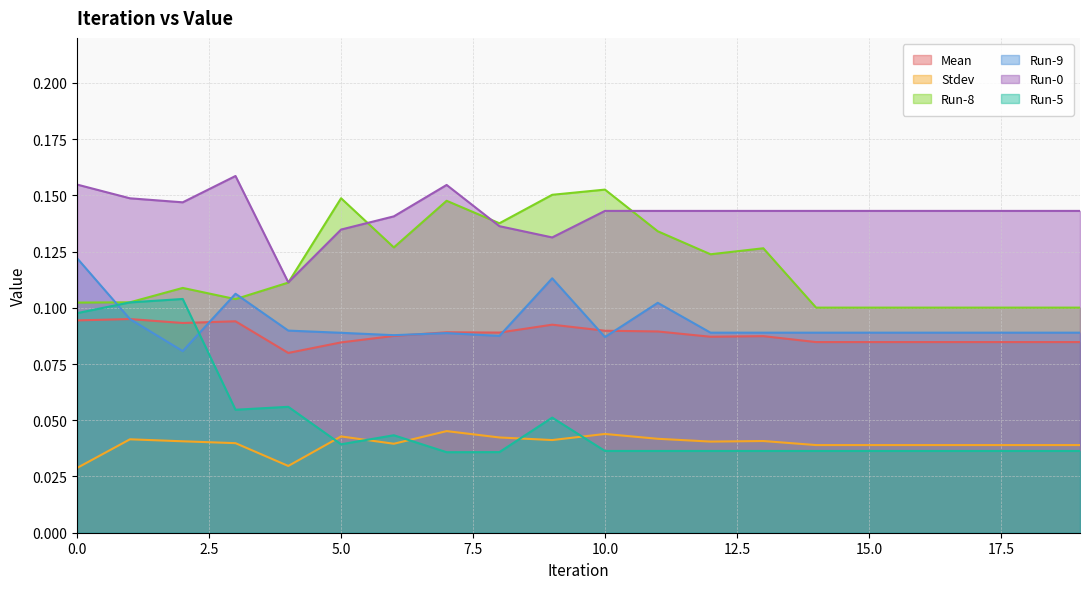

How many Run-5 values are between 0 and 1?

20